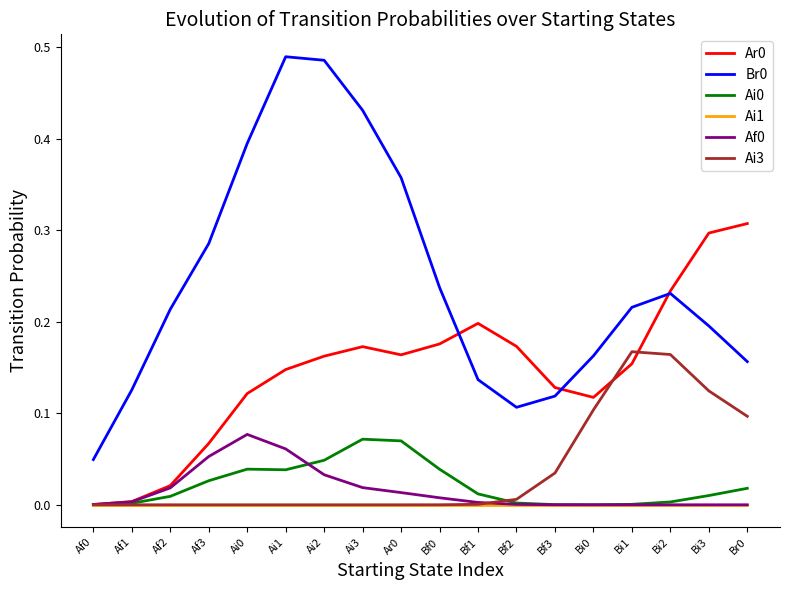

True or false: Br0 and Ai3 intersect in this chart.

False